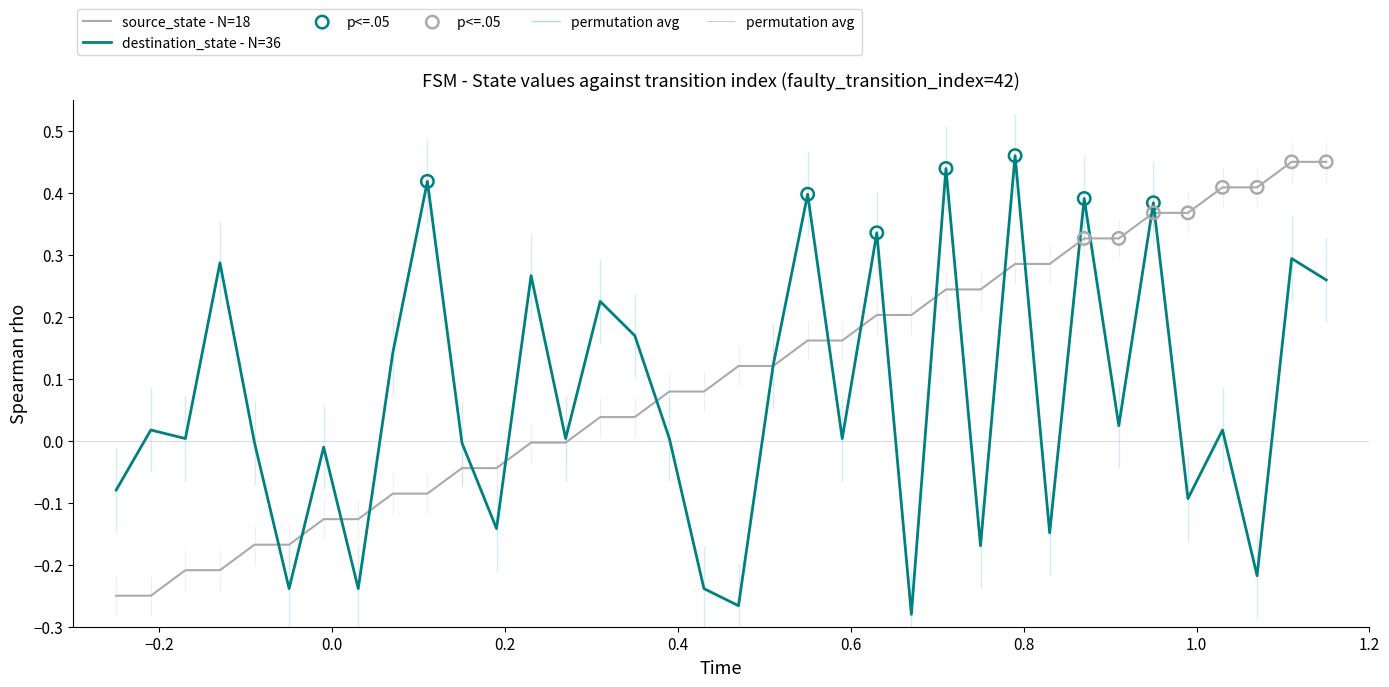

At how many categories does at least one series exceed 0?

29